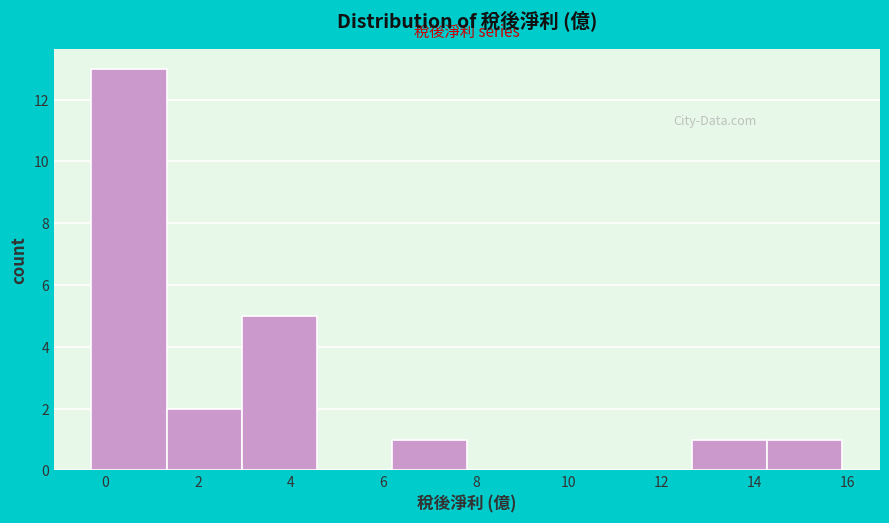

Which range on the x-axis has the tallest bar?

-0.30 to 1.32